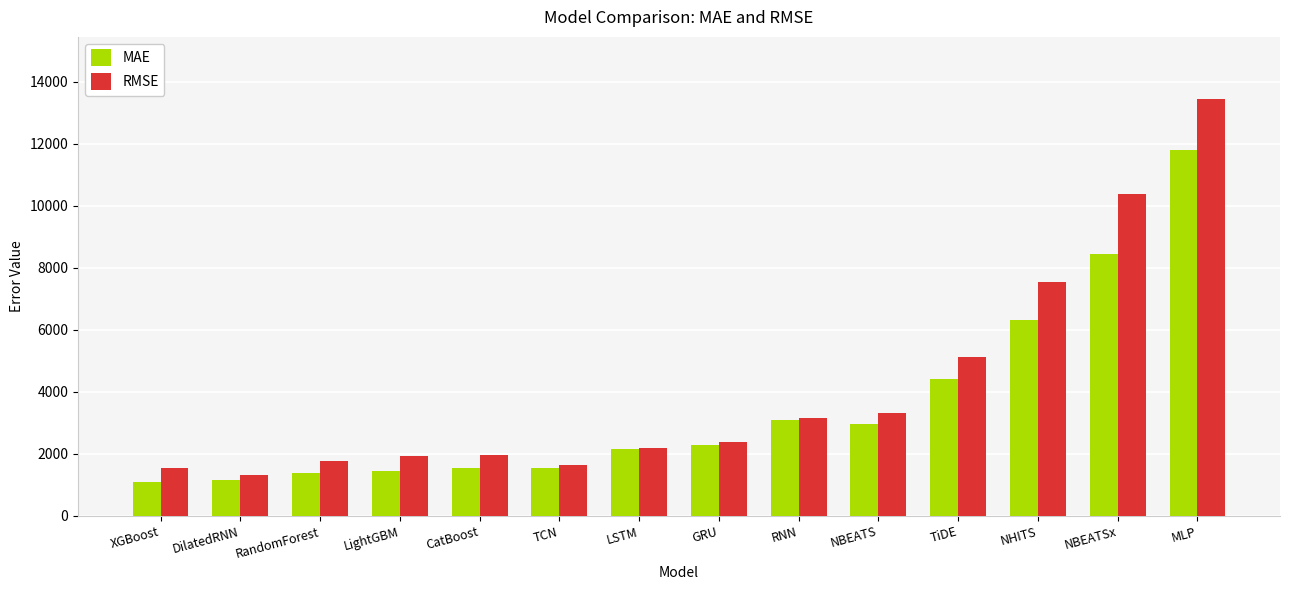

What are all the series names shown in the legend?

MAE, RMSE